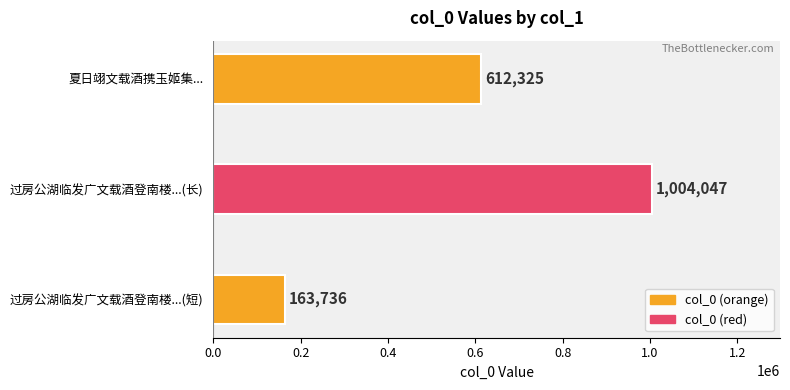

The chart shows a value of 1004047 at 过房公湖临发广文载酒登南楼...(长). True or false?

True